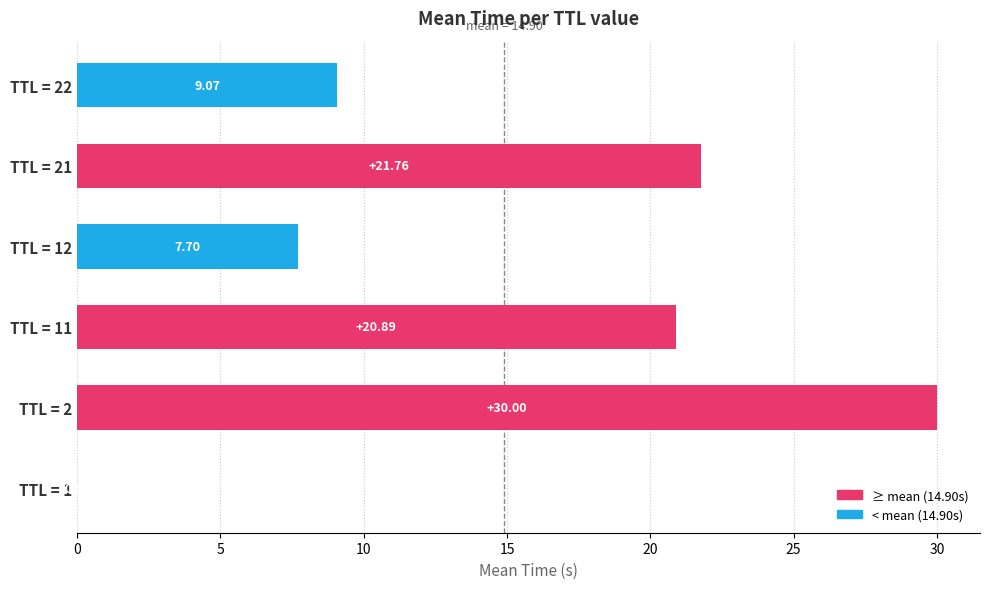

At which category does the chart reach its peak across all series?

TTL = 2